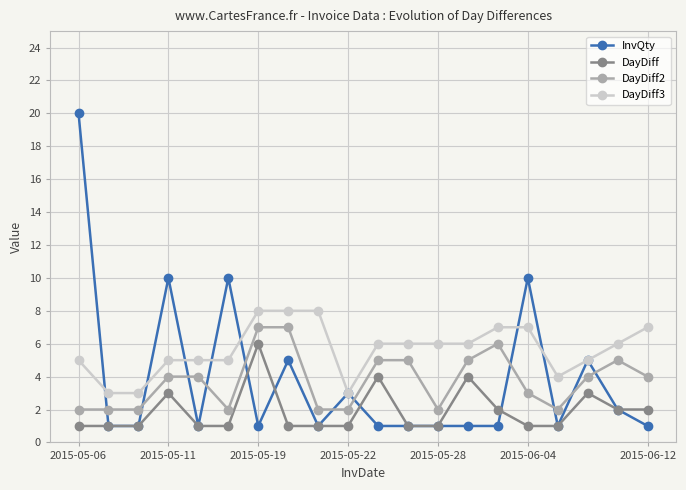

Rank the series by their maximum value, from lowest to highest.

DayDiff, DayDiff2, DayDiff3, InvQty